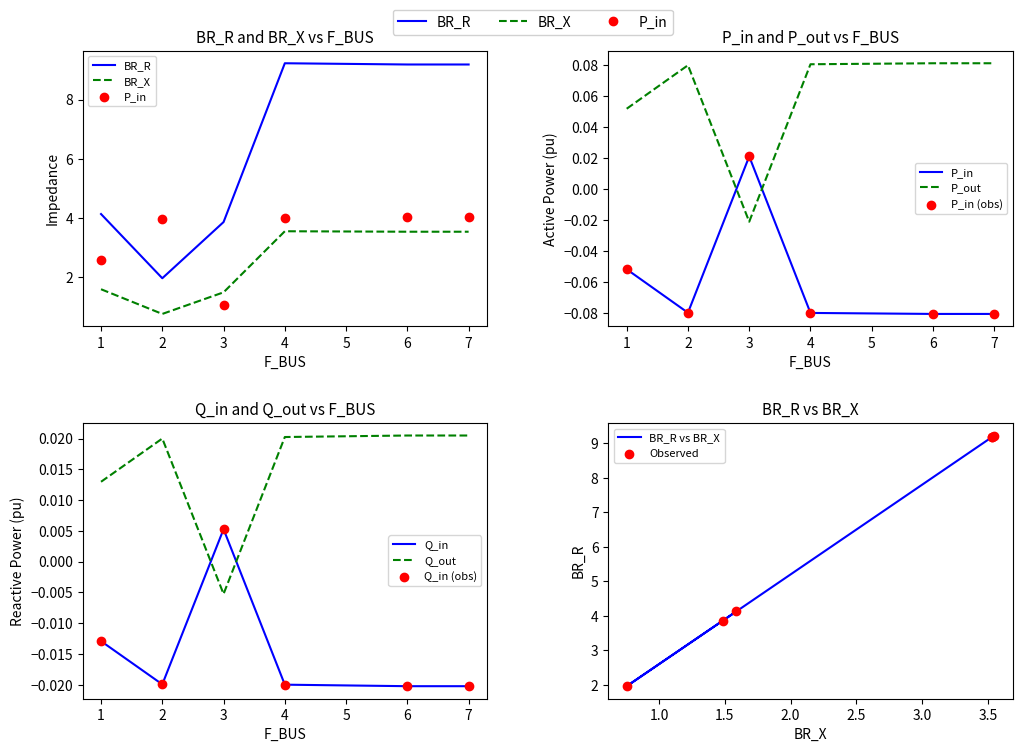

Which series reaches the minimum Y coordinate?

P_in